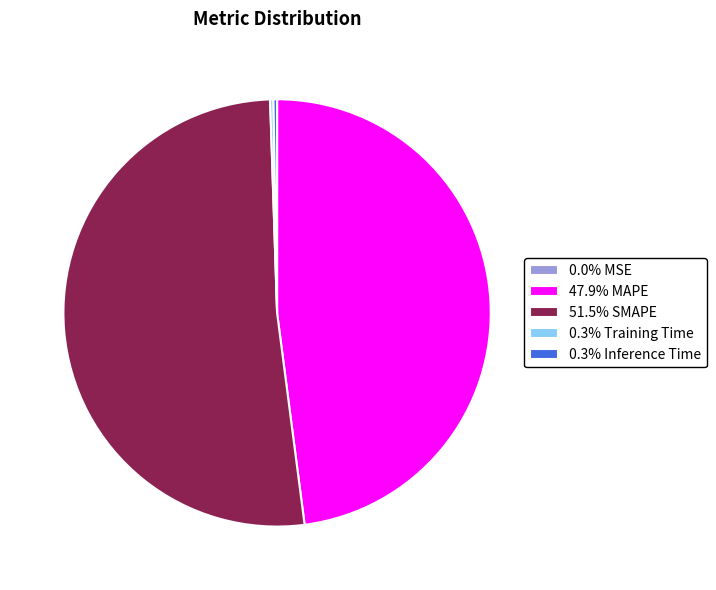

Does 51.5% SMAPE account for over 50% of the chart?

Yes